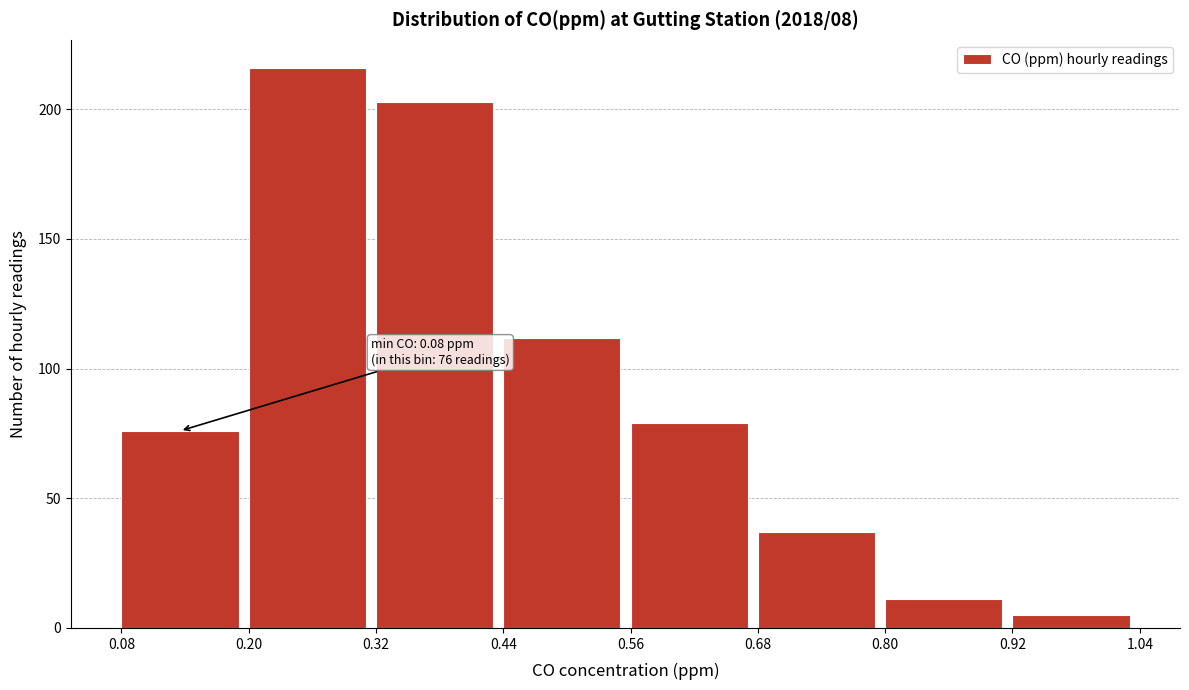

Which range on the x-axis has the tallest bar?

0.20 to 0.32